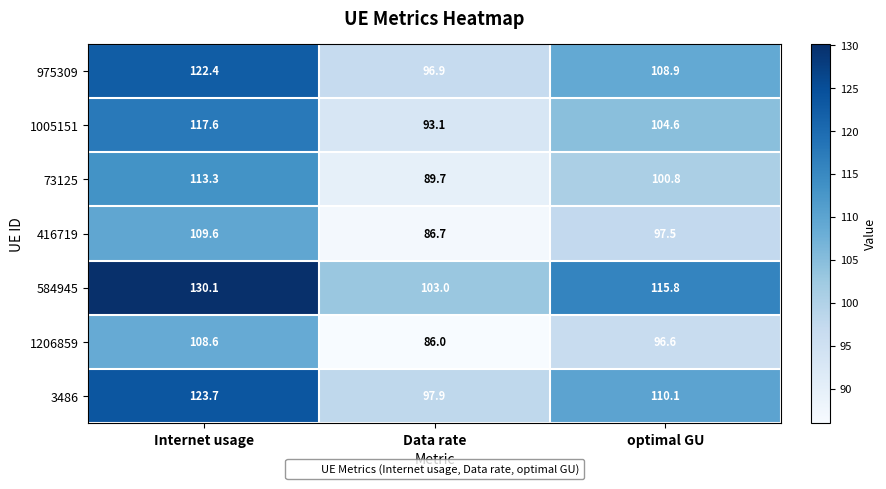

The 73125 series shows 89.7 at Data rate. True or false?

True